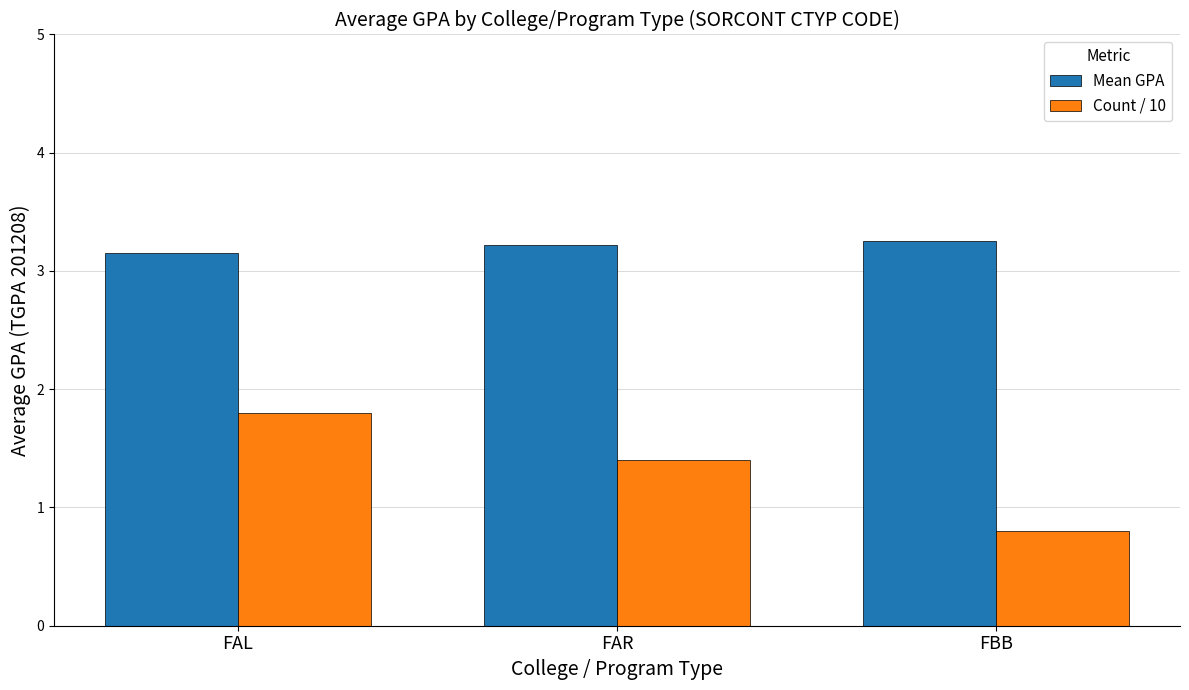

What is the total value across all series at FBB?

4.1